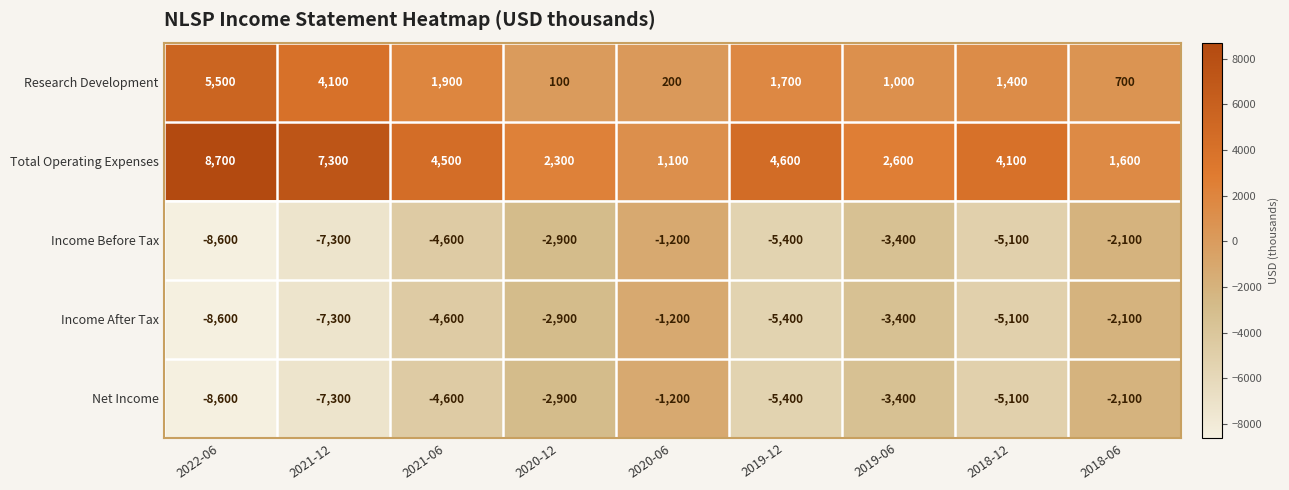

What is the spread (max minus min) of values at 2018-12?

9200